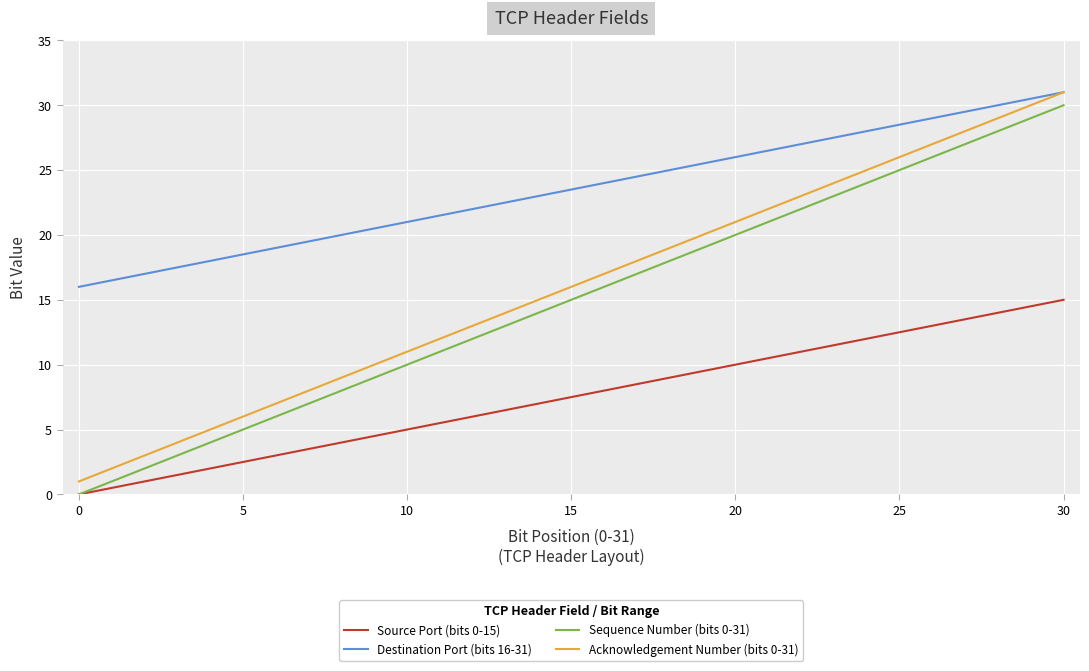

True or false: Sequence Number (bits 0-31) and Destination Port (bits 16-31) cross at least once.

False